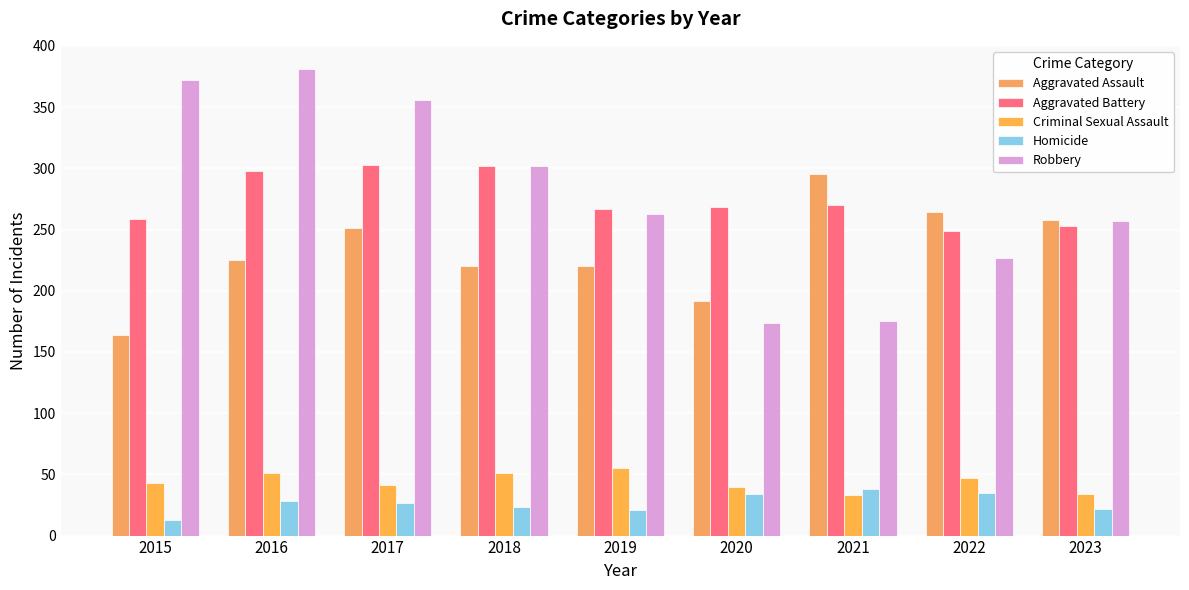

What is the difference between the Aggravated Assault values at 2022 and 2016?

39